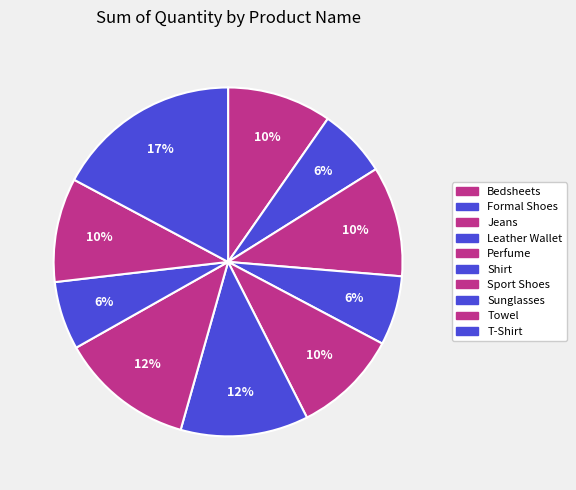

Count the number of slices in the pie.

10